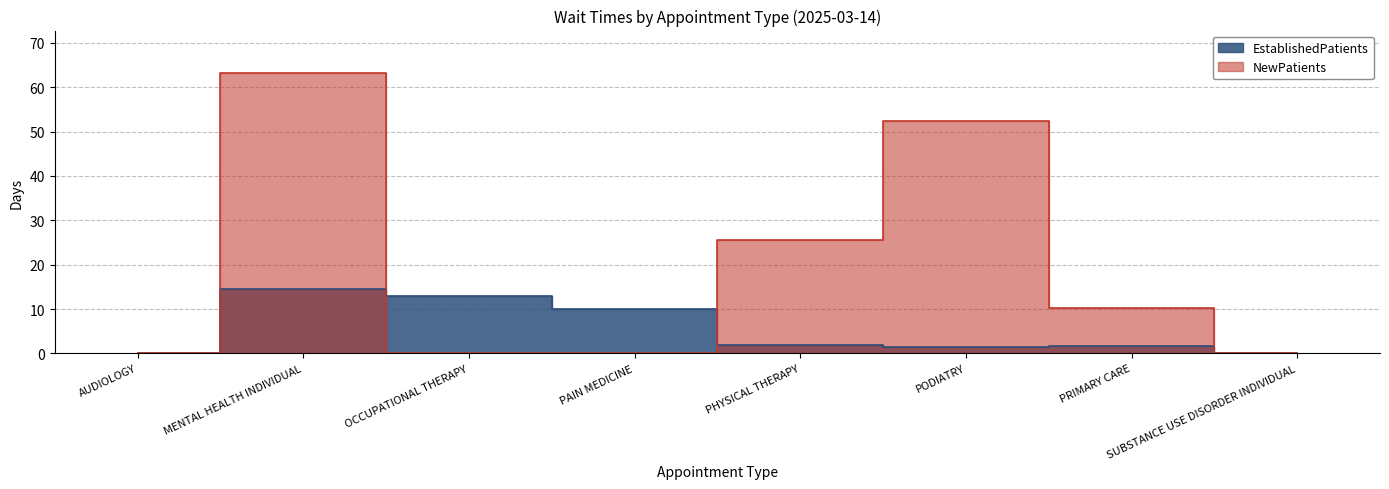

Between which two adjacent categories do EstablishedPatients and NewPatients first intersect?

MENTAL HEALTH INDIVIDUAL and OCCUPATIONAL THERAPY